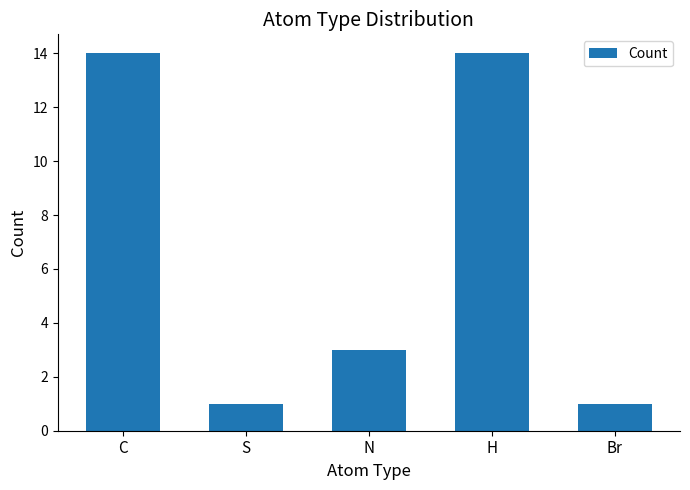

How many distinct data groups are displayed?

1